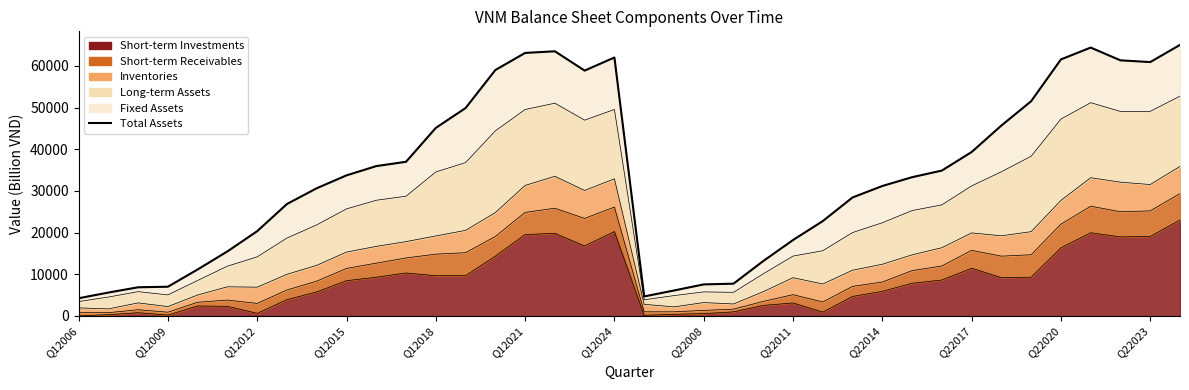

Is it true that the value at Q12021 is 109617?

False